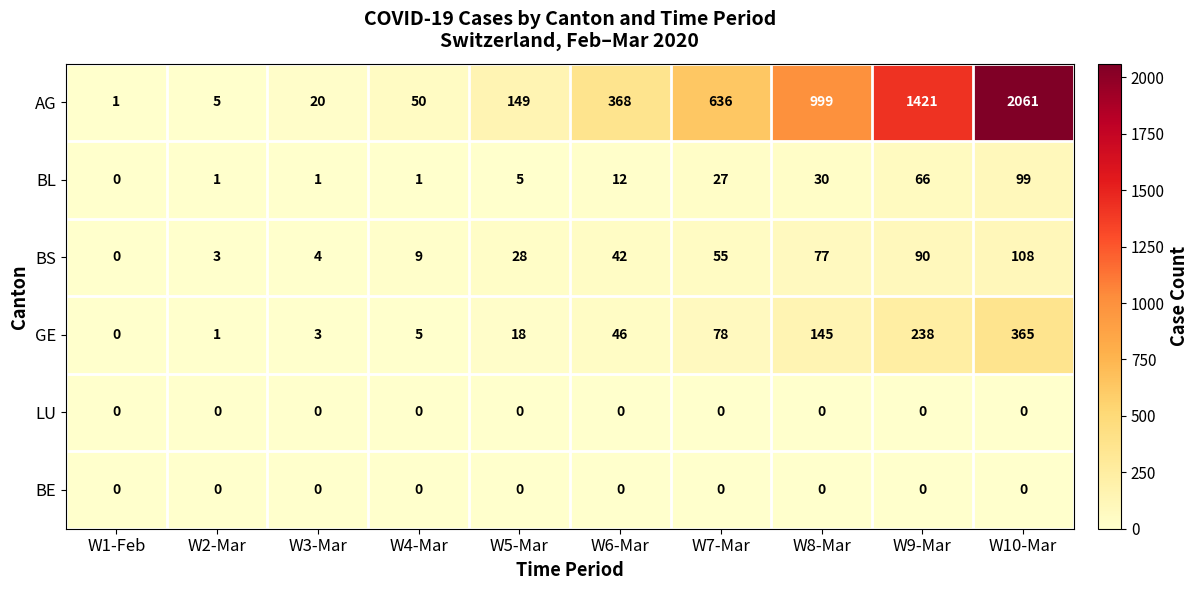

Rank the categories by AG value from highest to lowest.

W10-Mar, W9-Mar, W8-Mar, W7-Mar, W6-Mar, W5-Mar, W4-Mar, W3-Mar, W2-Mar, W1-Feb